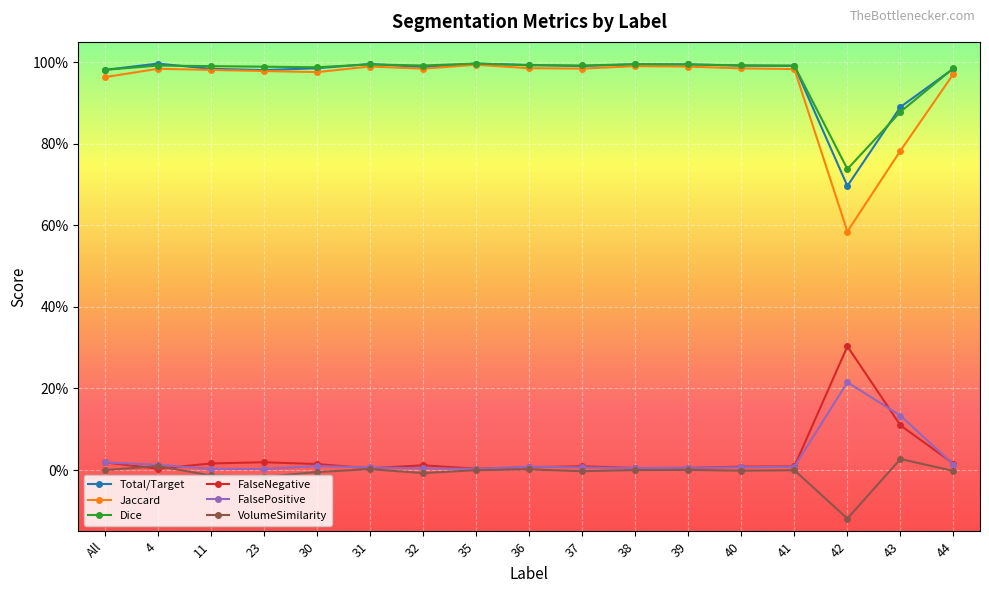

Reading left to right, list all the values displayed in this chart.

Total/Target: All=1.0	4=1.0	11=1.0	23=1.0	30=1.0	31=1.0	32=1.0	35=1.0	36=1.0	37=1.0	38=1.0	39=1.0	40=1.0	41=1.0	42=0.7	43=0.9	44=1.0
Jaccard: All=1.0	4=1.0	11=1.0	23=1.0	30=1.0	31=1.0	32=1.0	35=1.0	36=1.0	37=1.0	38=1.0	39=1.0	40=1.0	41=1.0	42=0.6	43=0.8	44=1.0
Dice: All=1.0	4=1.0	11=1.0	23=1.0	30=1.0	31=1.0	32=1.0	35=1.0	36=1.0	37=1.0	38=1.0	39=1.0	40=1.0	41=1.0	42=0.7	43=0.9	44=1.0
FalseNegative: All=0.0	4=0.0	11=0.0	23=0.0	30=0.0	31=0.0	32=0.0	35=0.0	36=0.0	37=0.0	38=0.0	39=0.0	40=0.0	41=0.0	42=0.3	43=0.1	44=0.0
FalsePositive: All=0.0	4=0.0	11=0.0	23=0.0	30=0.0	31=0.0	32=0.0	35=0.0	36=0.0	37=0.0	38=0.0	39=0.0	40=0.0	41=0.0	42=0.2	43=0.1	44=0.0
VolumeSimilarity: All=-0.0	4=0.0	11=-0.0	23=-0.0	30=-0.0	31=0.0	32=-0.0	35=-0.0	36=0.0	37=-0.0	38=-0.0	39=0.0	40=-0.0	41=-0.0	42=-0.1	43=0.0	44=-0.0